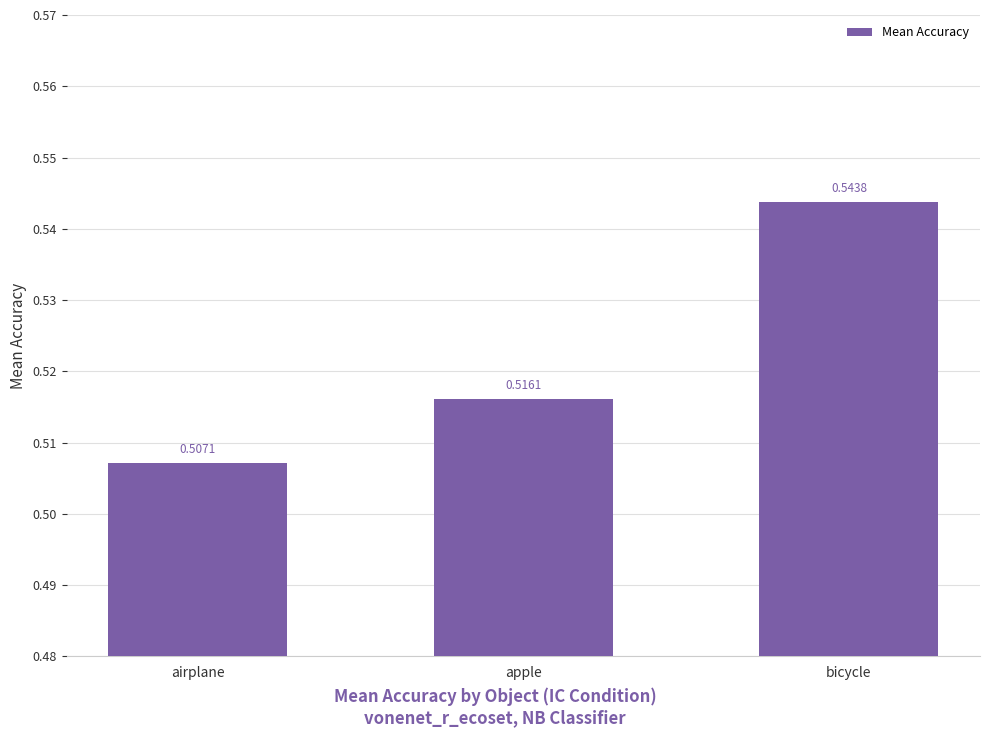

At which label is the value closest to 0?

airplane